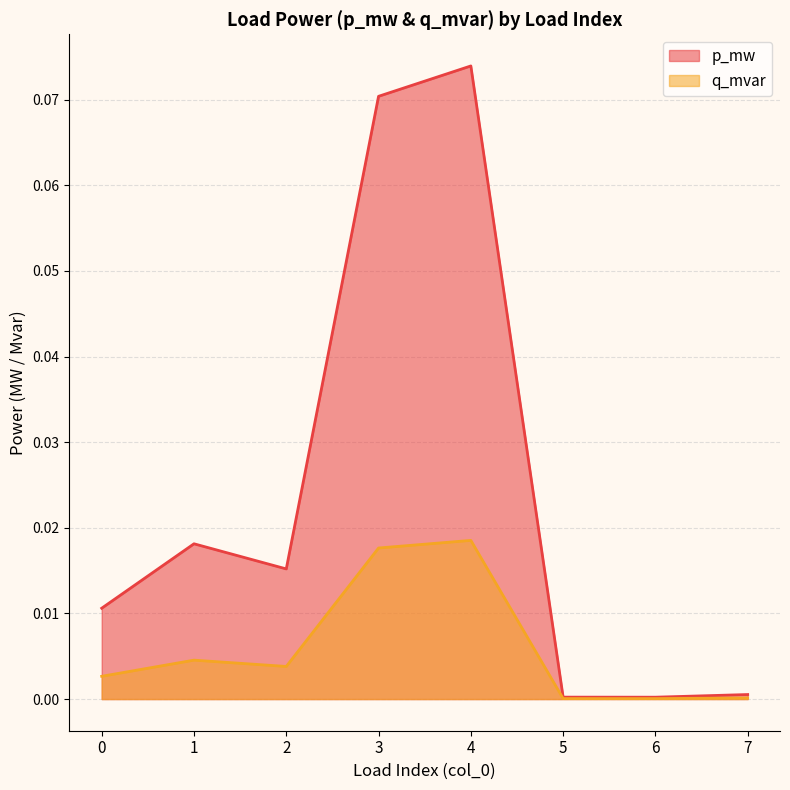

Where is the first local maximum for p_mw?

1